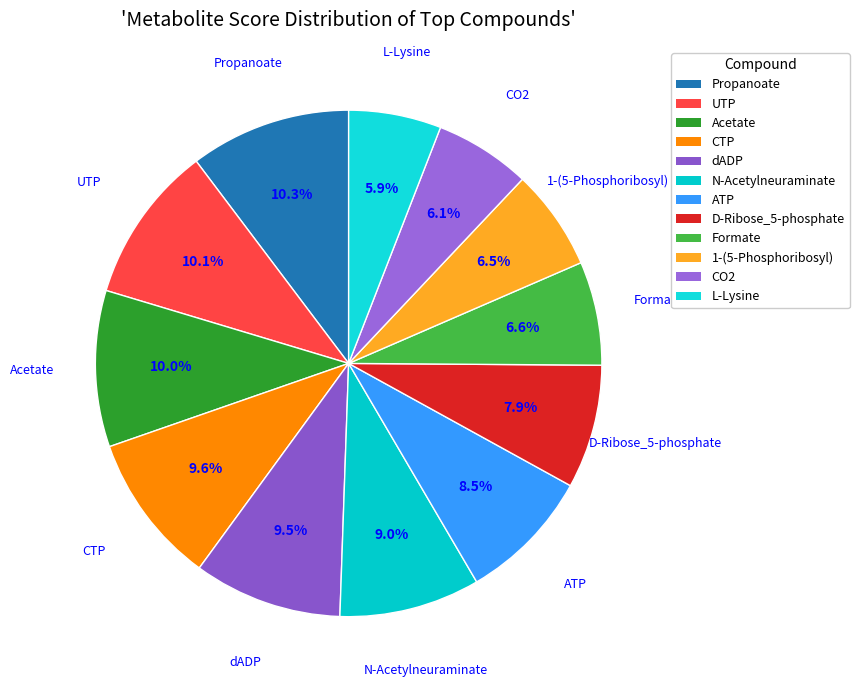

How many slices are in this pie chart?

12